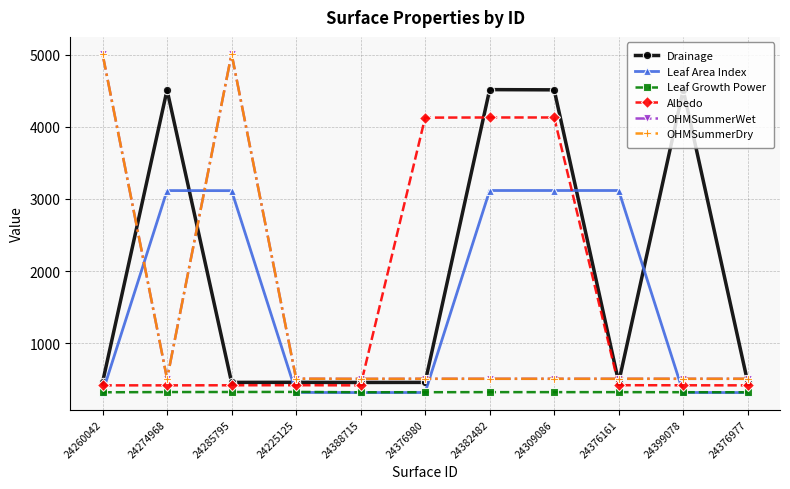

Does the chart have visible grid lines?

Yes